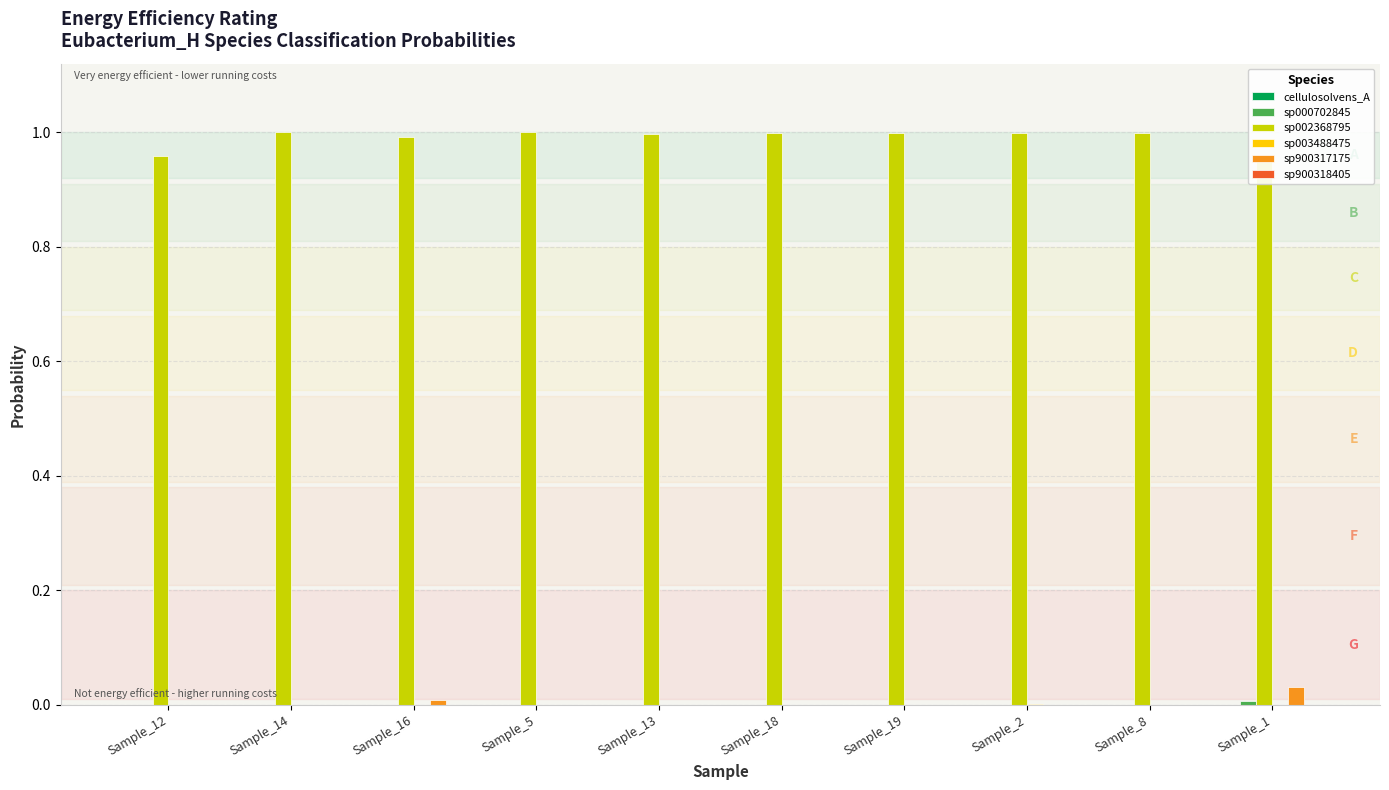

Reading left to right, transcribe all the data shown in this chart.

cellulosolvens_A: Sample_12=0.0	Sample_14=0.0	Sample_16=0.0	Sample_5=0.0	Sample_13=0.0	Sample_18=0.0	Sample_19=0.0	Sample_2=0.0	Sample_8=0.0	Sample_1=0.0
sp000702845: Sample_12=0.0	Sample_14=0.0	Sample_16=0.0	Sample_5=0.0	Sample_13=0.0	Sample_18=0.0	Sample_19=0.0	Sample_2=0.0	Sample_8=0.0	Sample_1=0.0
sp002368795: Sample_12=1.0	Sample_14=1.0	Sample_16=1.0	Sample_5=1.0	Sample_13=1.0	Sample_18=1.0	Sample_19=1.0	Sample_2=1.0	Sample_8=1.0	Sample_1=1.0
sp003488475: Sample_12=0.0	Sample_14=0.0	Sample_16=0.0	Sample_5=0.0	Sample_13=0.0	Sample_18=0.0	Sample_19=0.0	Sample_2=0.0	Sample_8=0.0	Sample_1=0.0
sp900317175: Sample_12=0.0	Sample_14=0.0	Sample_16=0.0	Sample_5=0.0	Sample_13=0.0	Sample_18=0.0	Sample_19=0.0	Sample_2=0.0	Sample_8=0.0	Sample_1=0.0
sp900318405: Sample_12=0.0	Sample_14=0.0	Sample_16=0.0	Sample_5=0.0	Sample_13=0.0	Sample_18=0.0	Sample_19=0.0	Sample_2=0.0	Sample_8=0.0	Sample_1=0.0